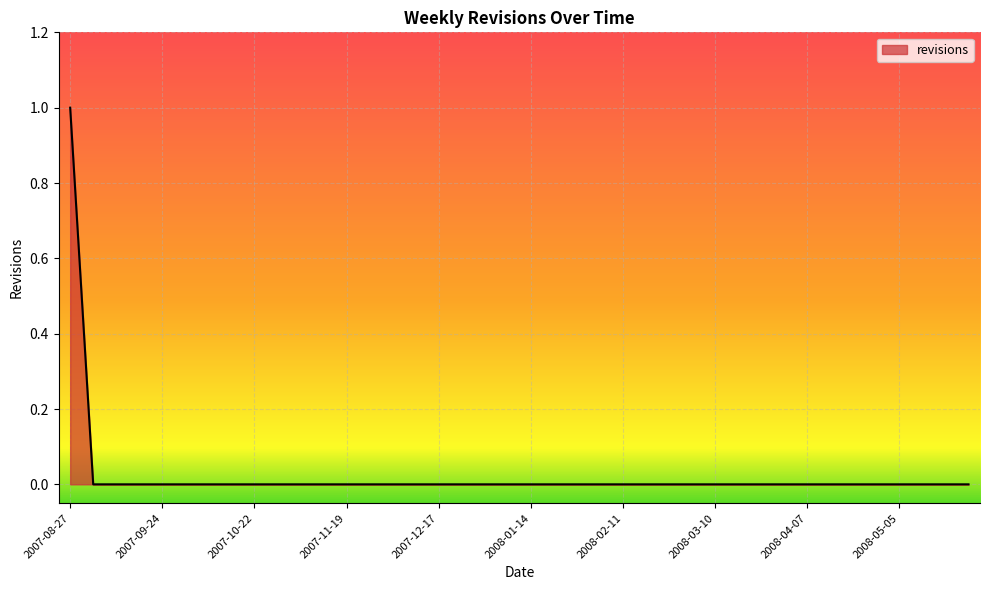

How many lines are shown in the chart?

1